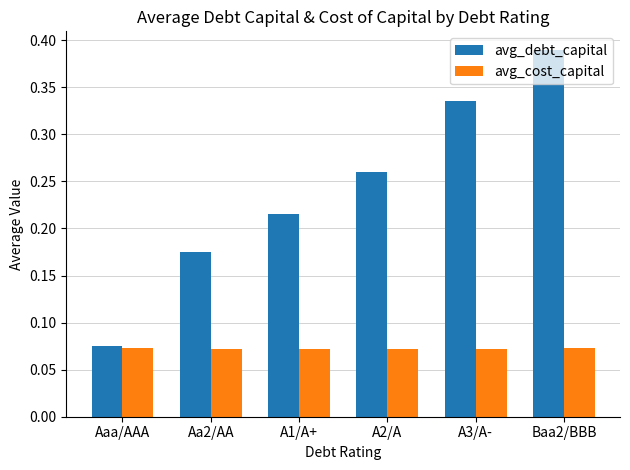

Which category has the highest value in the avg_debt_capital series?

Baa2/BBB